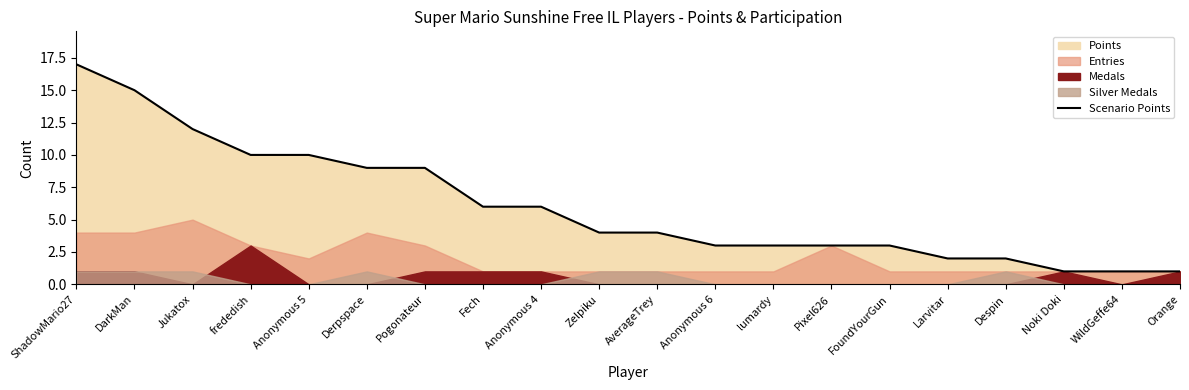

What is the difference between the values at Anonymous 6 and Anonymous 4?

3